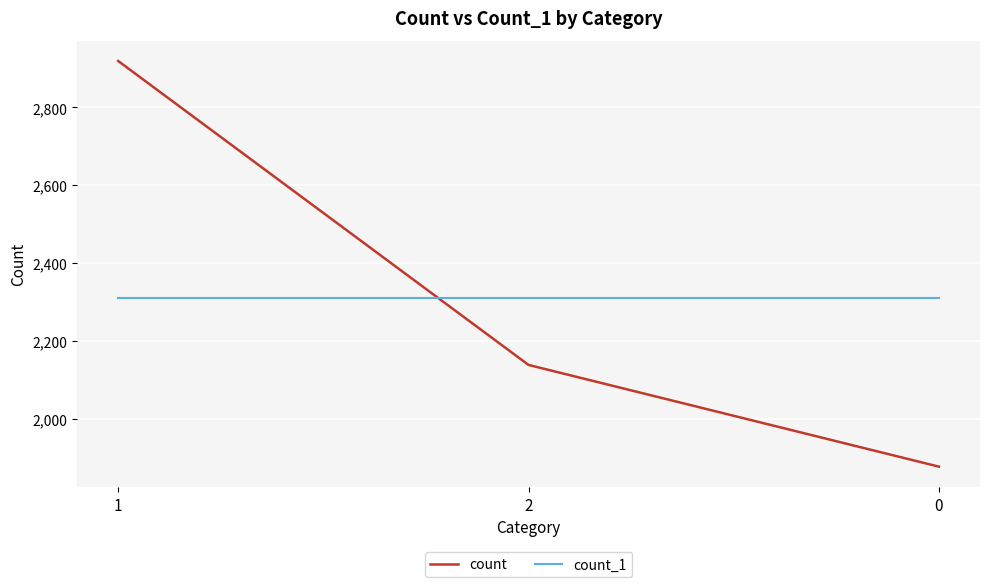

What is the sum of the count_1 values at 2 and 1?

4624